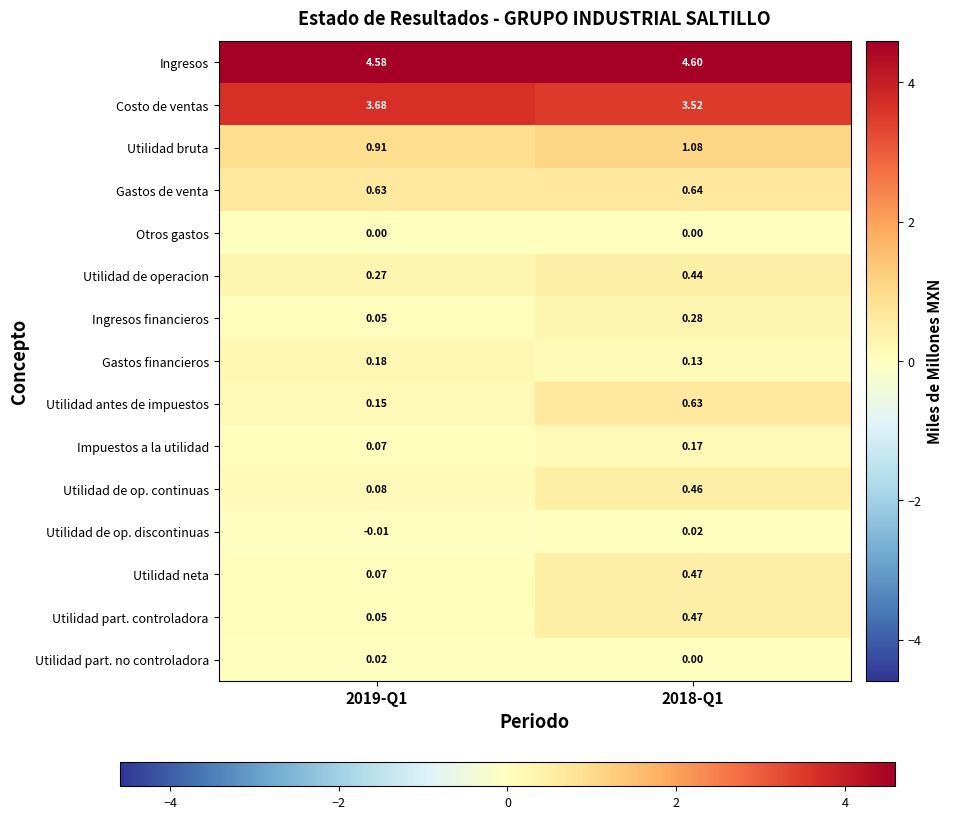

How many distinct data groups are displayed?

15